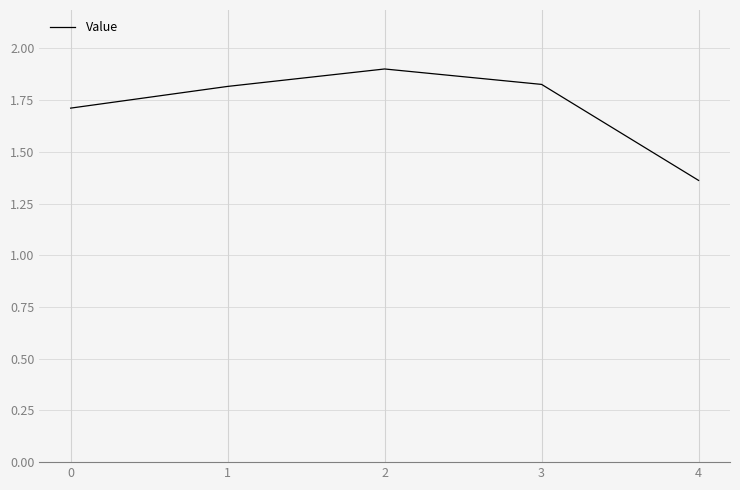

What is the greatest value displayed?

1.9